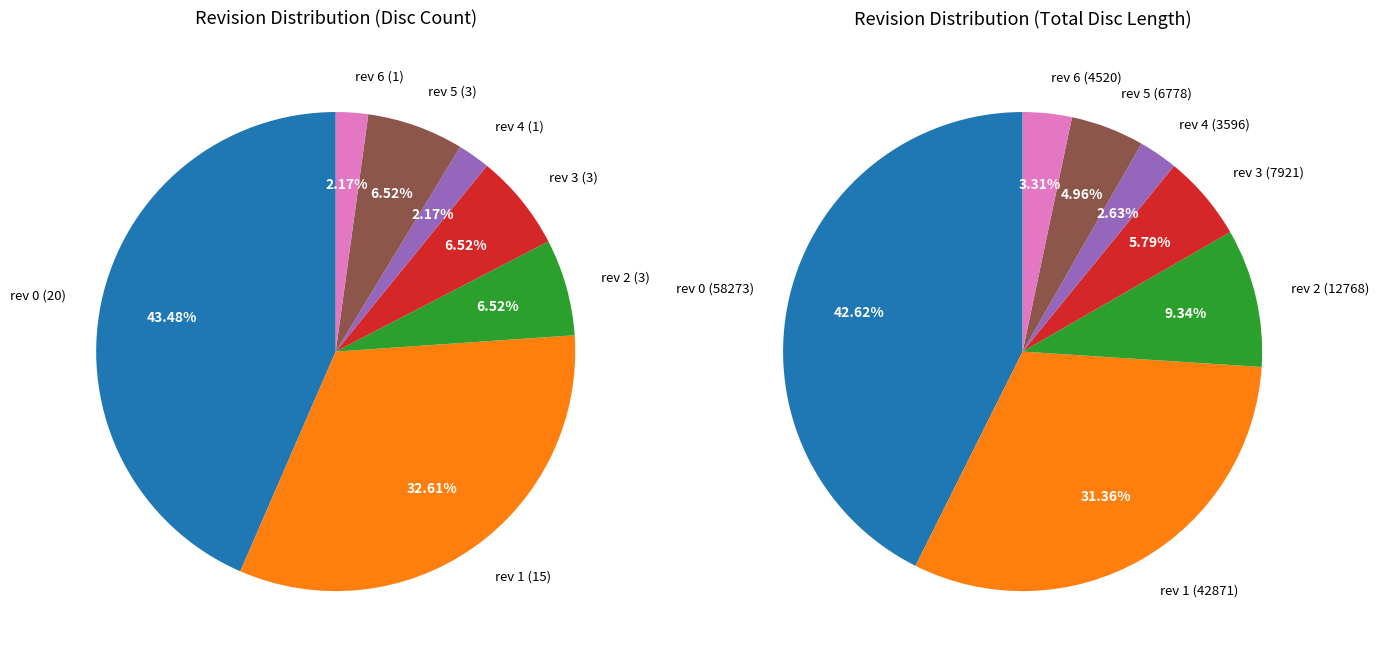

How many slices are in this pie chart?

7